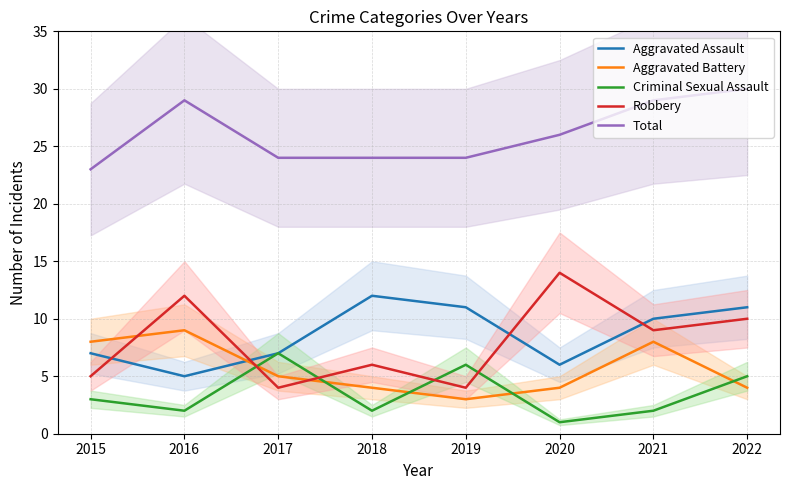

At how many categories does at least one series exceed 6?

8